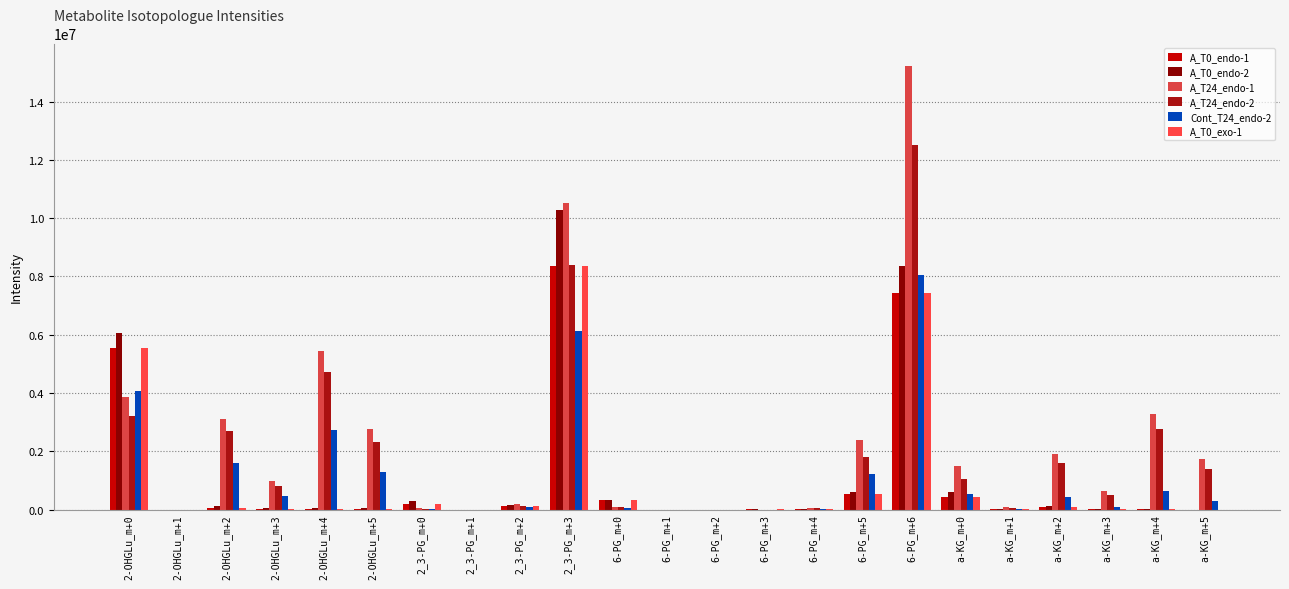

At which category is the sum across all series the highest?

6-PG_m+6